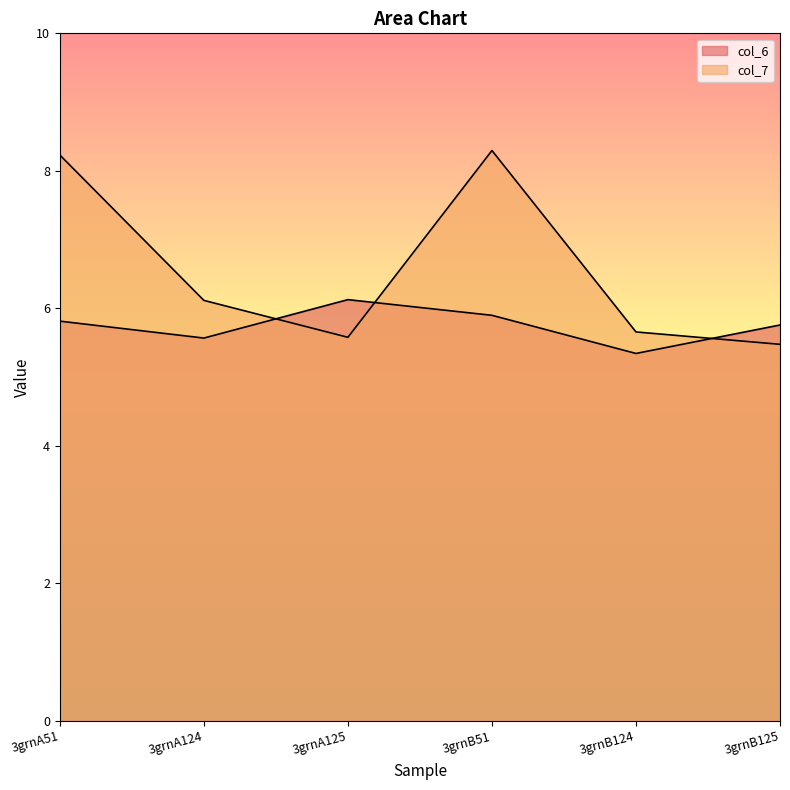

Where is the first local minimum for col_6?

3grnA124